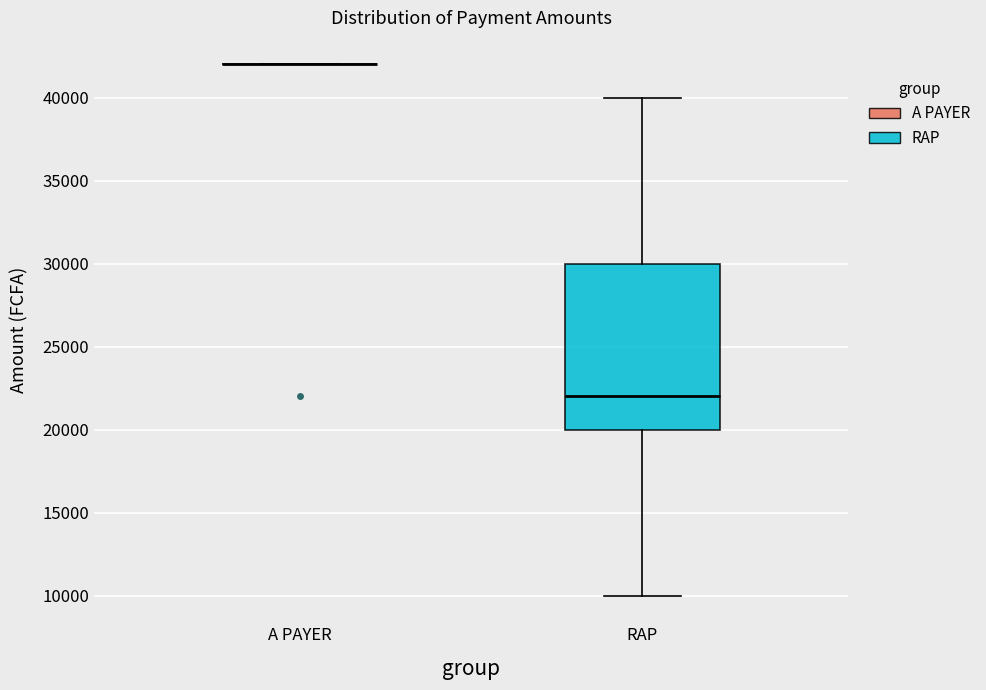

Reading left to right, transcribe this box plot: for each box, give where its median line is, the range the box spans, and where its two whiskers end, as read against the y-axis. The values are not printed on the chart, so give them approximately, as read against the axis.

A PAYER: box collapsed to a line at 42000, whiskers 42000 to 42000
RAP: median 22000, box 20000 to 30000, whiskers 10000 to 40000